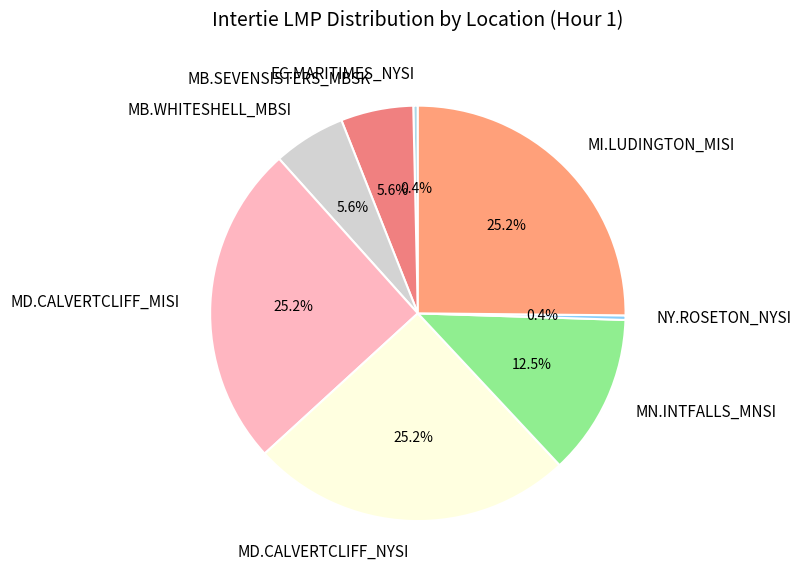

Does MD.CALVERTCLIFF_NYSI represent more than half of the total?

No